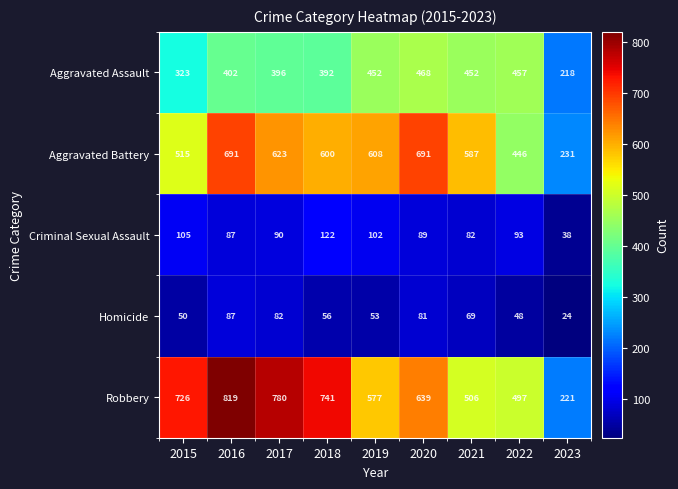

The Robbery series shows 339 at 2021. True or false?

False